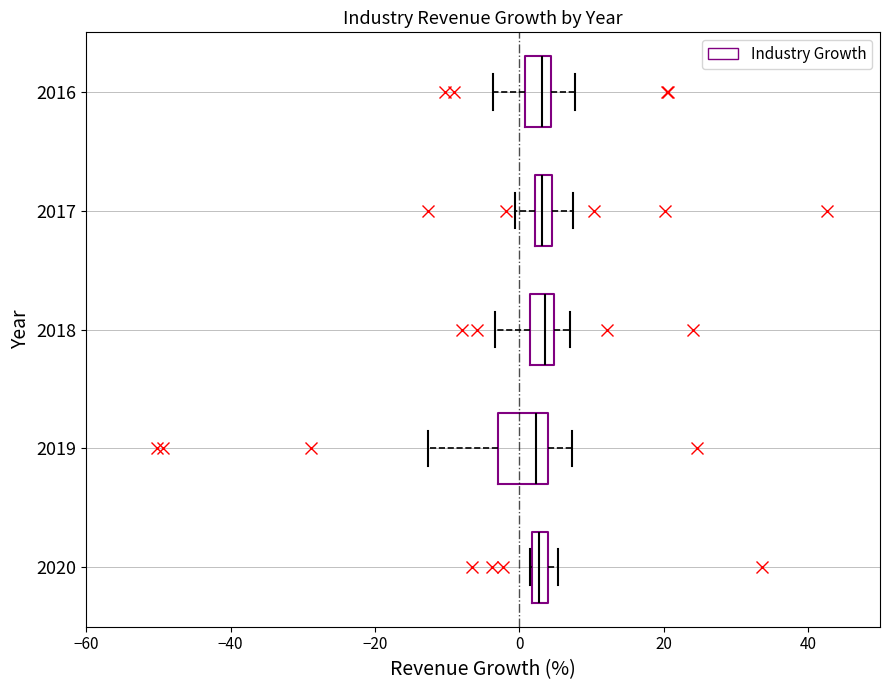

Which box is the widest, from its left edge to its right edge?

2019